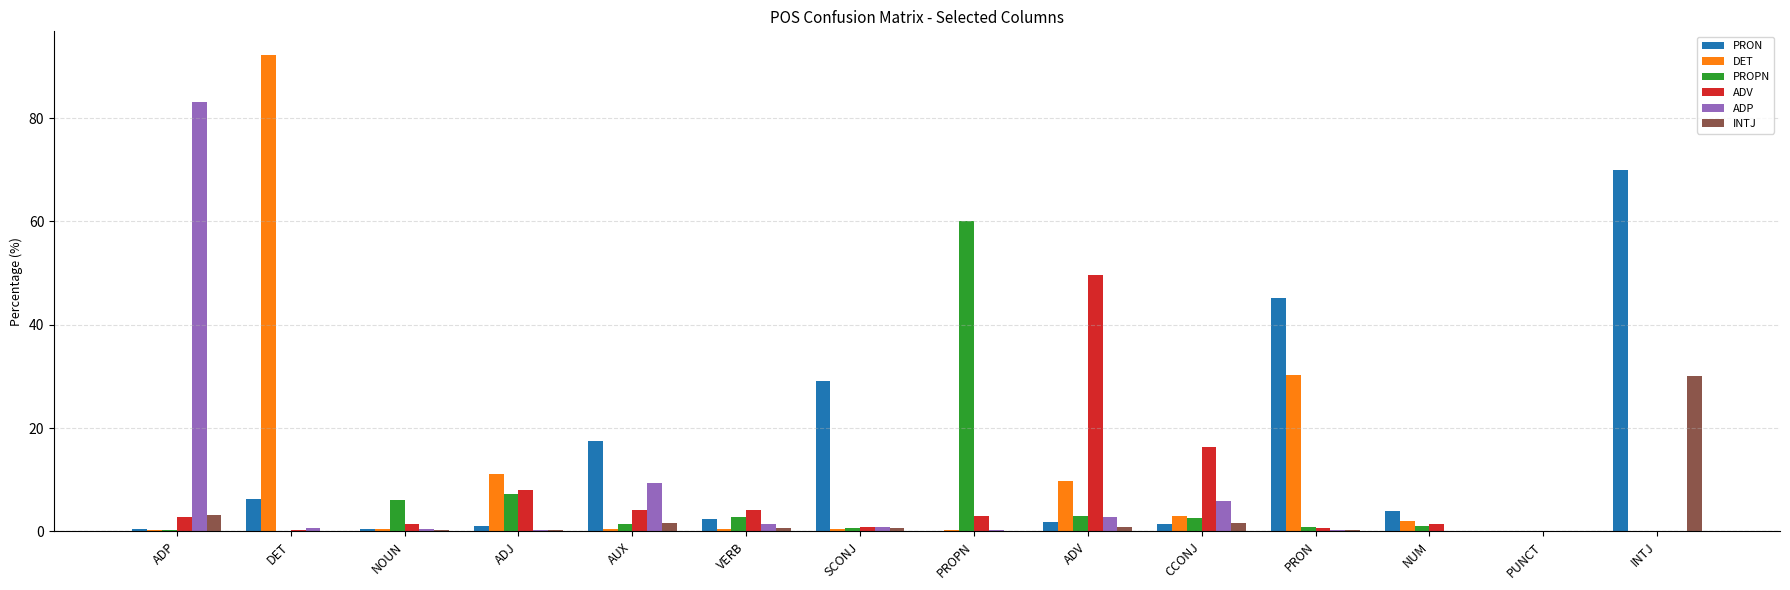

At which label is PROPN closest to 30?

ADJ